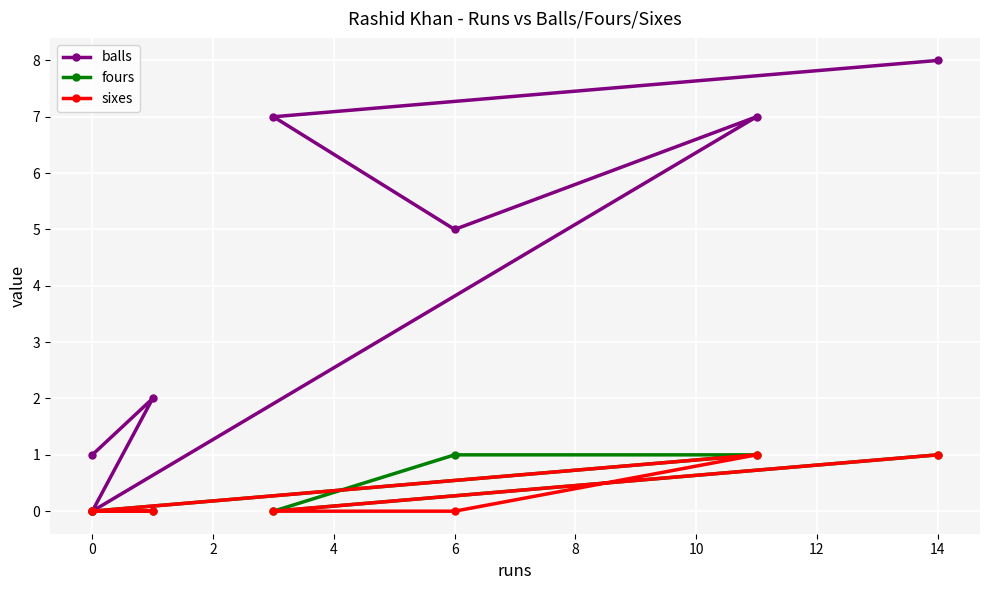

Is it true that sixes equals 1 at 4?

False